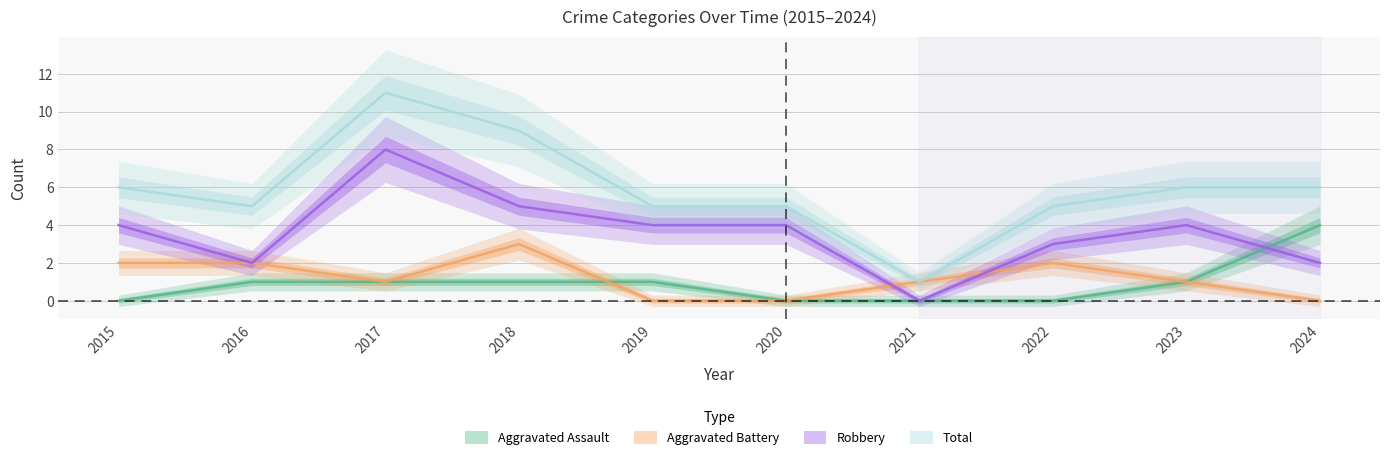

Is it true that Aggravated Assault equals 0 at 2020?

True